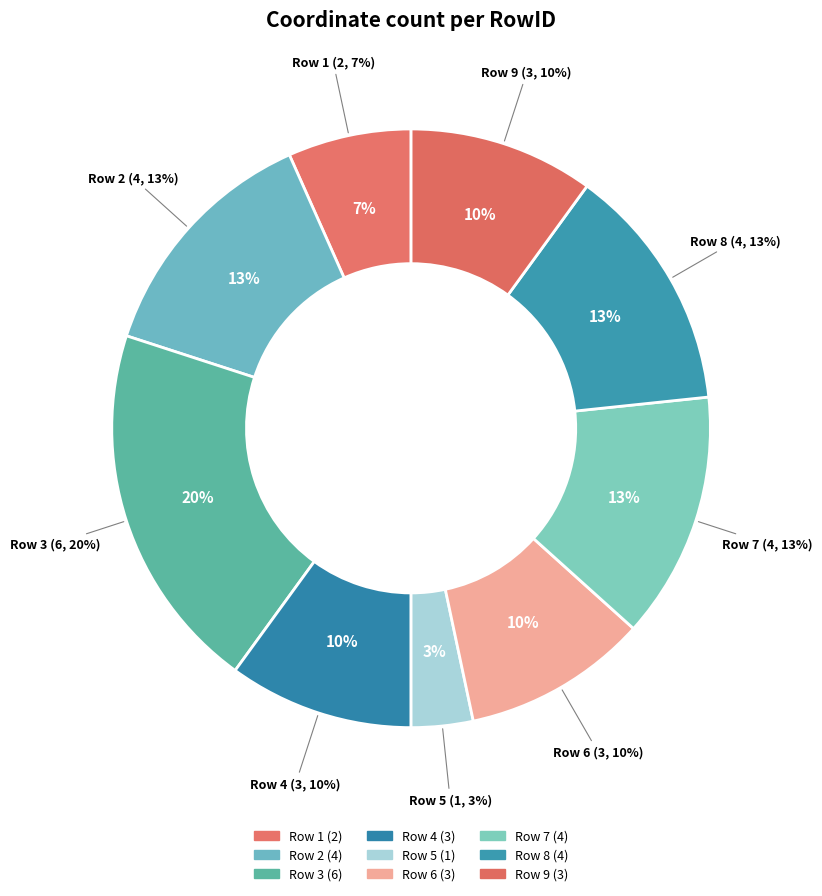

To the nearest percent, what is the difference between the 7 and 4 slice percentages?

3%